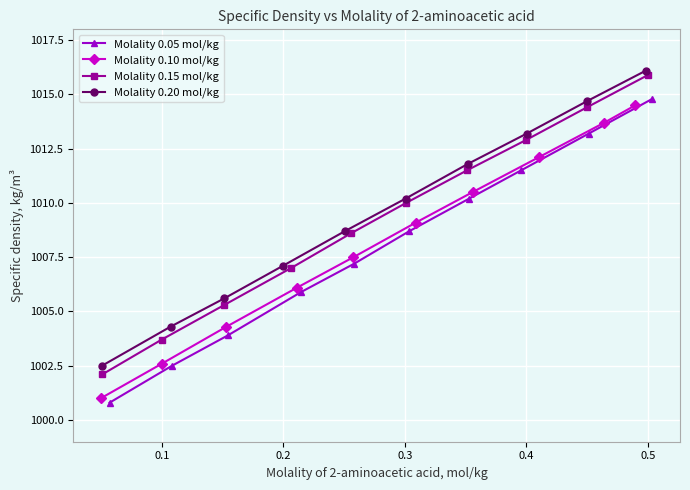

Reading right to left, what are all the values shown in this chart?

Molality 0.05 mol/kg: 1014.8	1013.2	1011.5	1010.2	1008.7	1007.2	1005.9	1003.9	1002.5	1000.8
Molality 0.10 mol/kg: 1014.5	1013.7	1012.1	1010.5	1009.1	1007.5	1006.1	1004.3	1002.6	1001.0
Molality 0.15 mol/kg: 1015.9	1014.4	1012.9	1011.5	1010.0	1008.6	1007.0	1005.3	1003.7	1002.1
Molality 0.20 mol/kg: 1016.1	1014.7	1013.2	1011.8	1010.2	1008.7	1007.1	1005.6	1004.3	1002.5